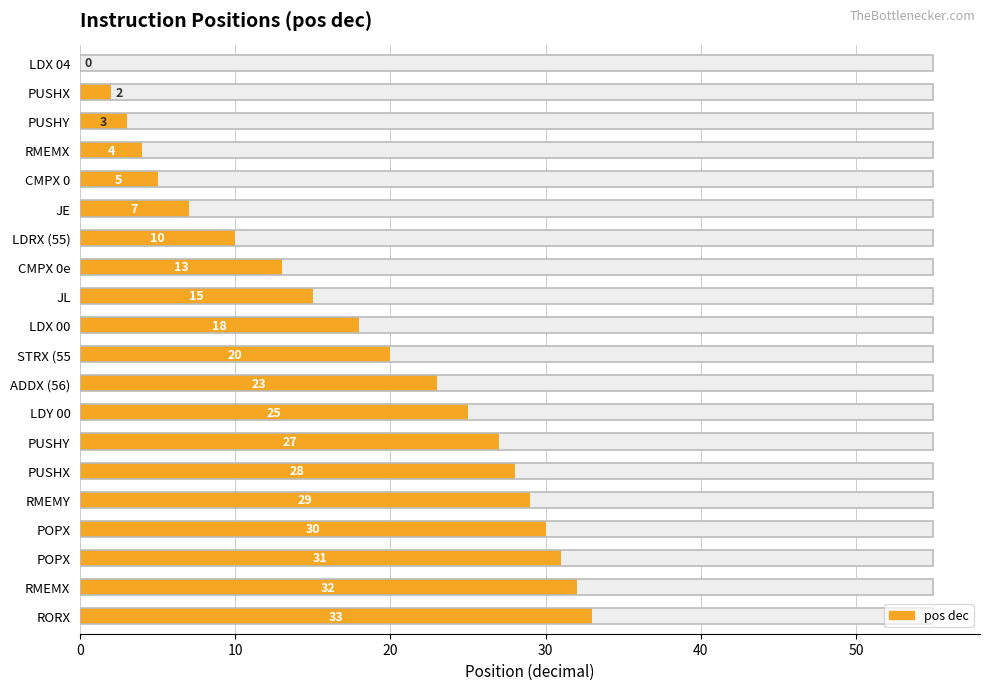

What is the average value?

18